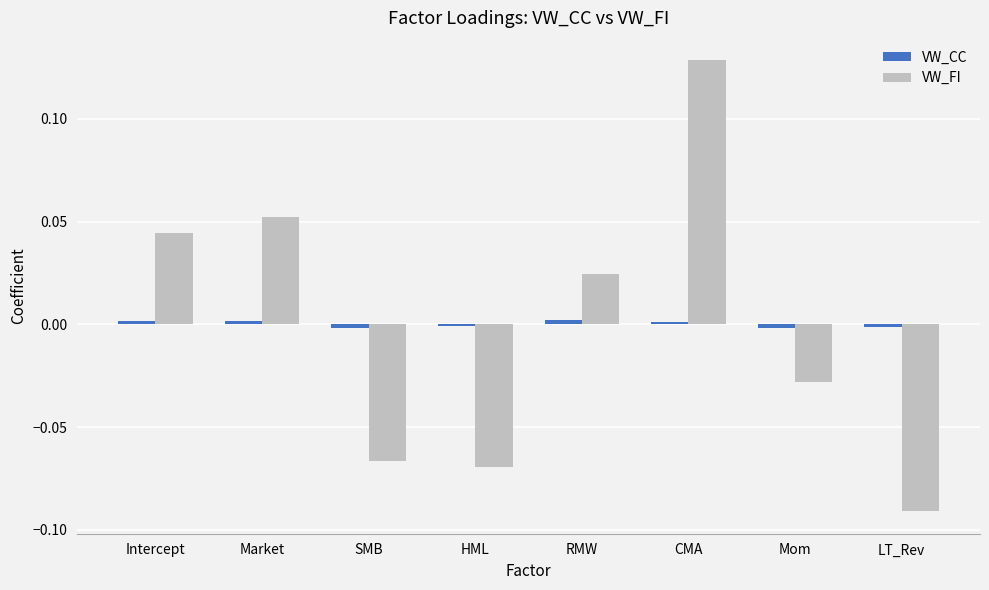

At which category is the sum across all series the highest?

CMA